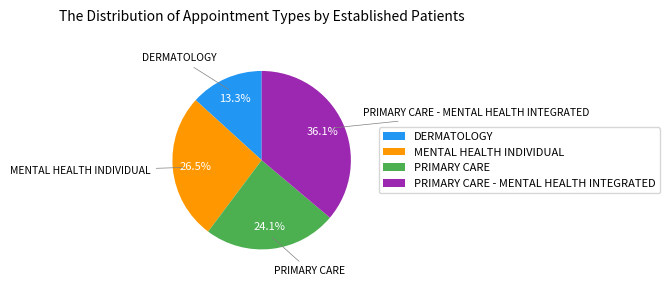

Rank the categories by value from highest to lowest.

PRIMARY CARE - MENTAL HEALTH INTEGRATED, MENTAL HEALTH INDIVIDUAL, PRIMARY CARE, DERMATOLOGY